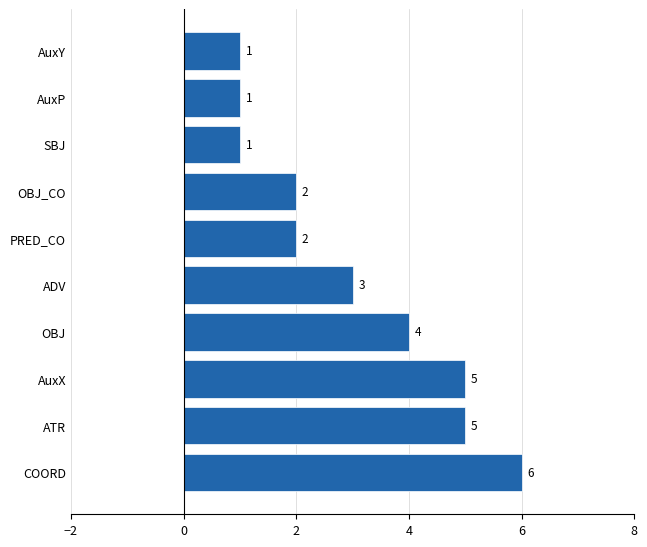

Count the values in the range 1 to 5.

9